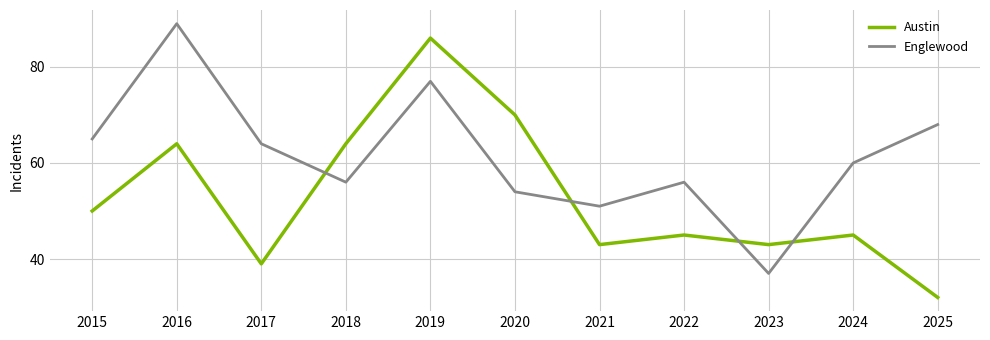

List the series in order of their peak value, lowest first.

Austin, Englewood